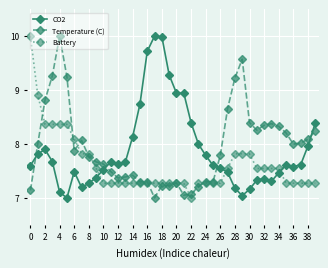

How many intersections are there between CO2 and Temperature (C)?

4